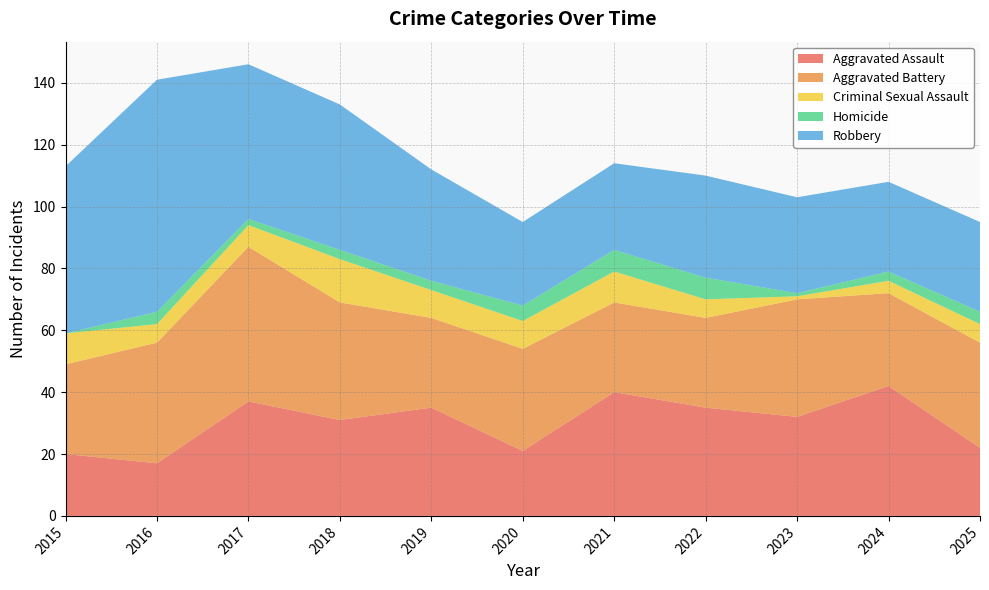

Reading left to right, what are all the values shown in this chart?

Aggravated Assault: 20	17	37	31	35	21	40	35	32	42	22
Aggravated Battery: 29	39	50	38	29	33	29	29	38	30	34
Criminal Sexual Assault: 10	6	7	14	9	9	10	6	1	4	6
Homicide: 0	4	2	3	3	5	7	7	1	3	4
Robbery: 54	75	50	47	36	27	28	33	31	29	29